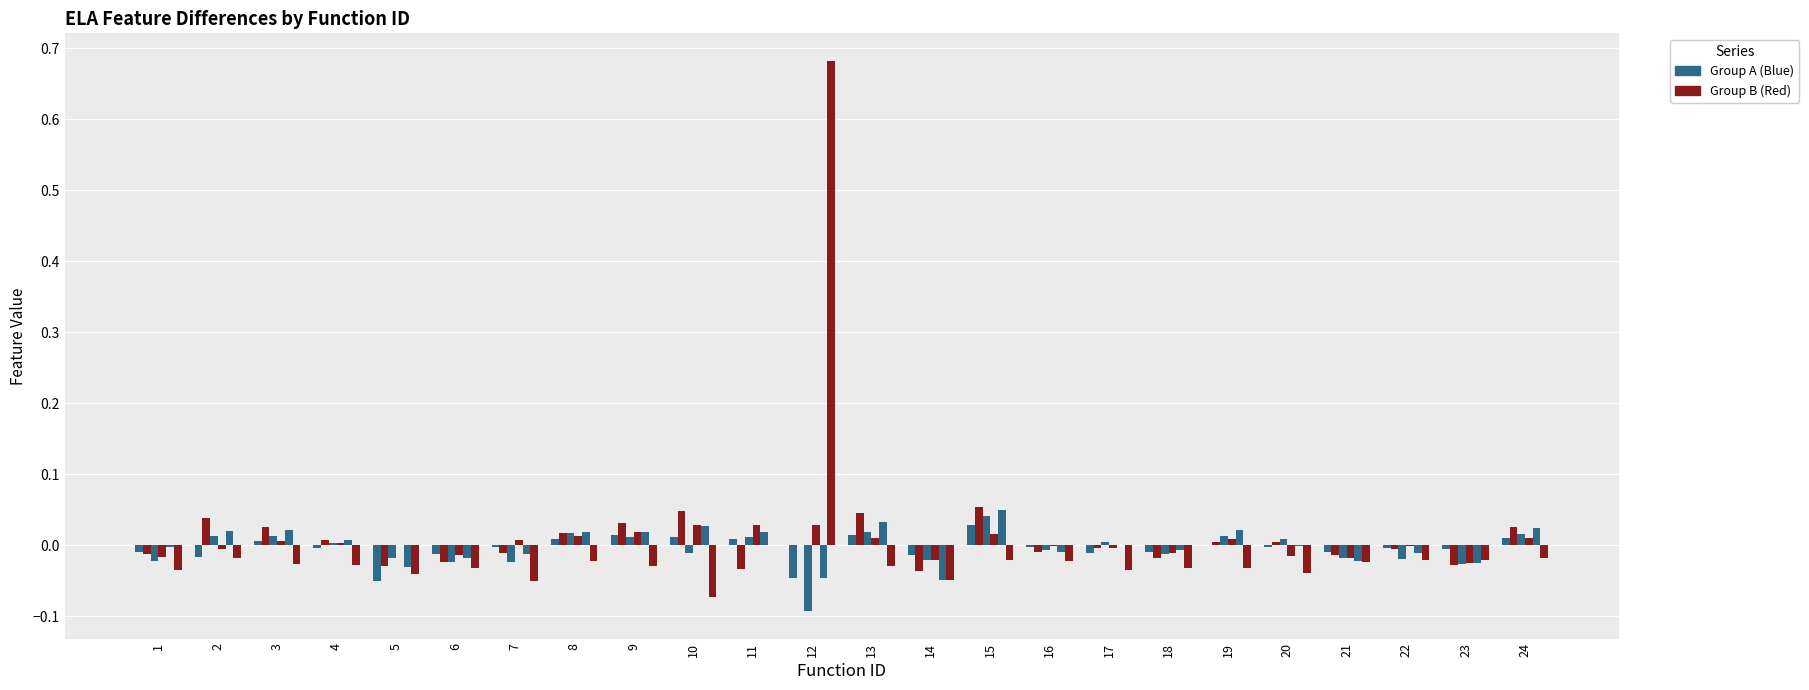

How many series are shown in this chart?

6